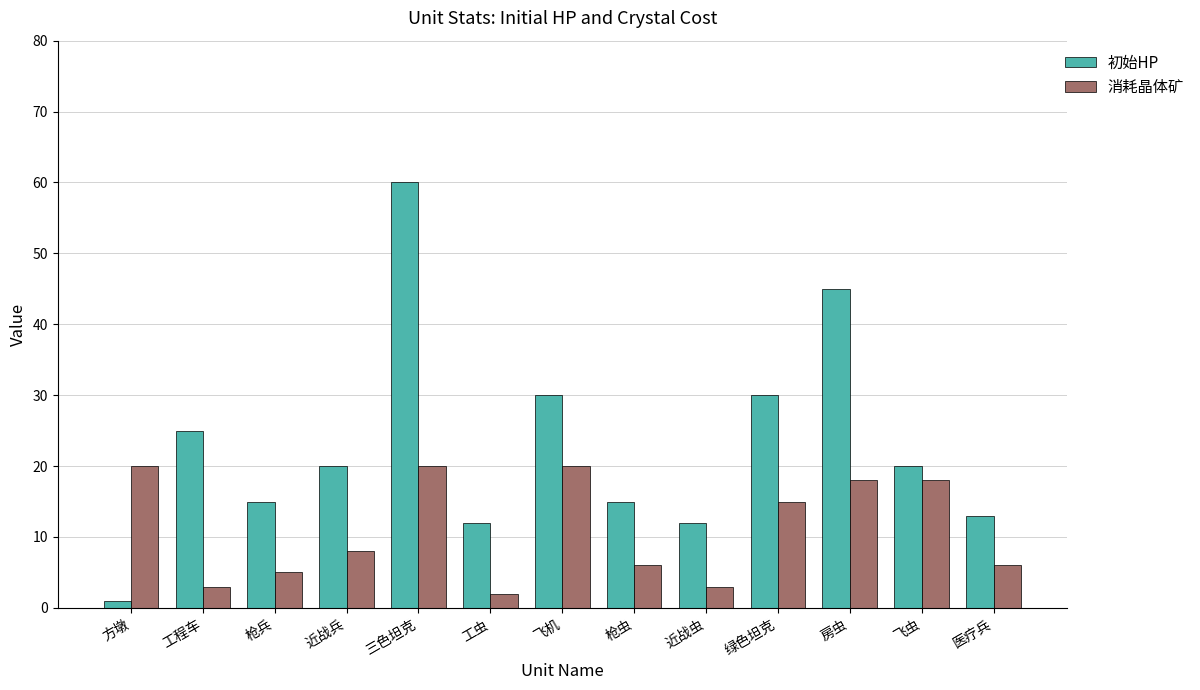

What is the smallest value displayed?

1